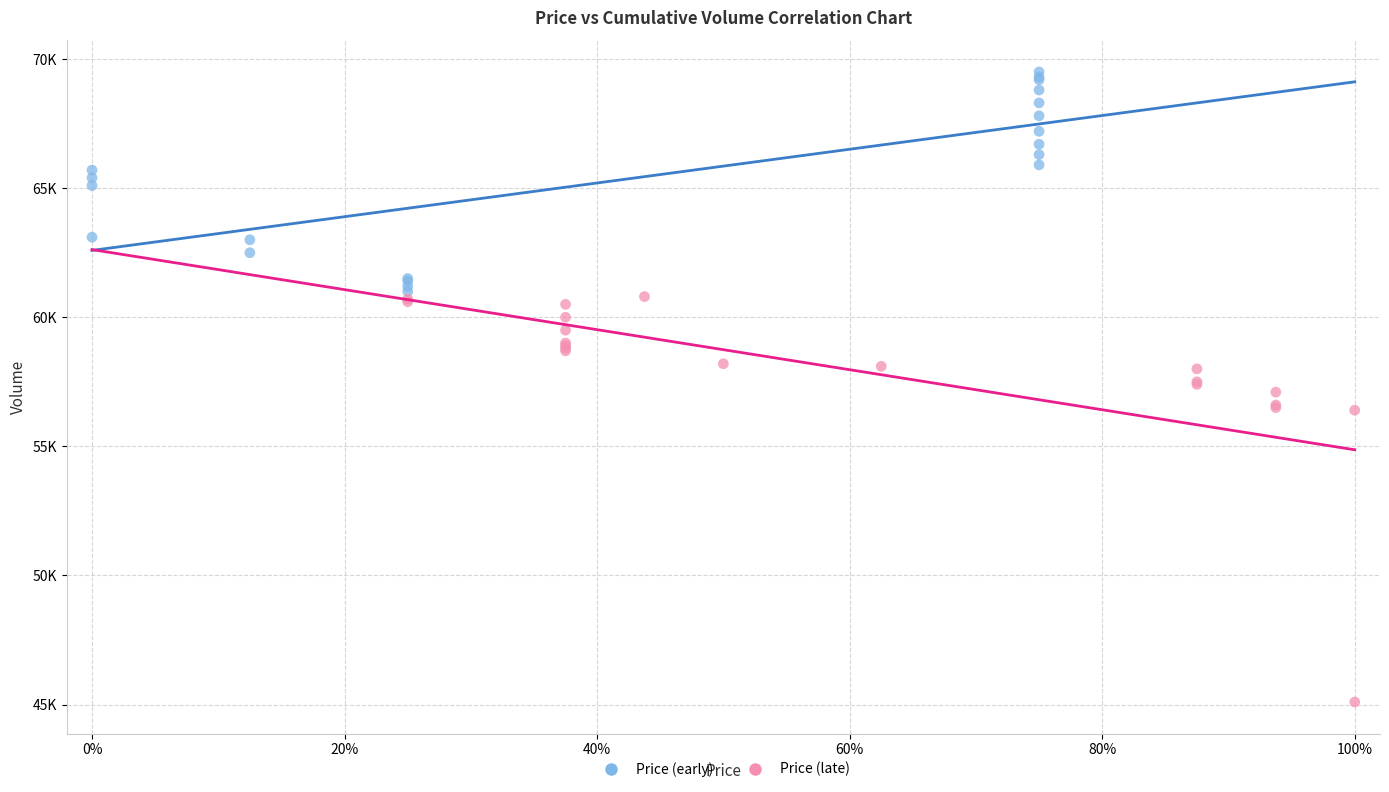

Which series has the largest Y range (max minus min)?

Price (late)